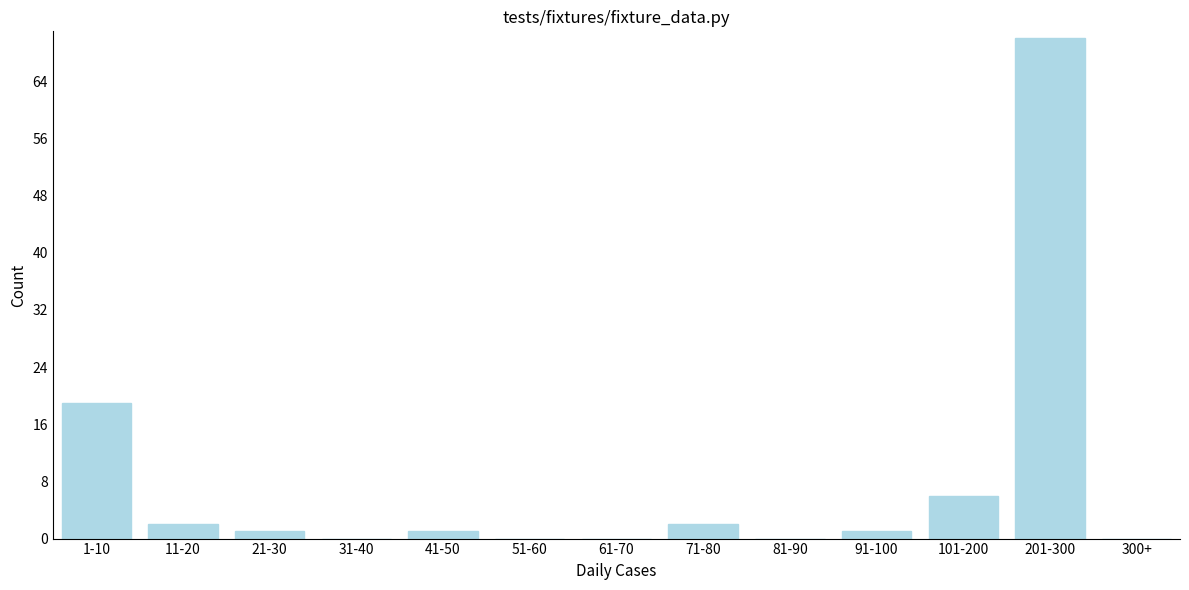

Reading left to right, transcribe all the data shown in this chart.

1-10=19	11-20=2	21-30=1	31-40=0	41-50=1	51-60=0	61-70=0	71-80=2	81-90=0	91-100=1	101-200=6	201-300=70	300+=0